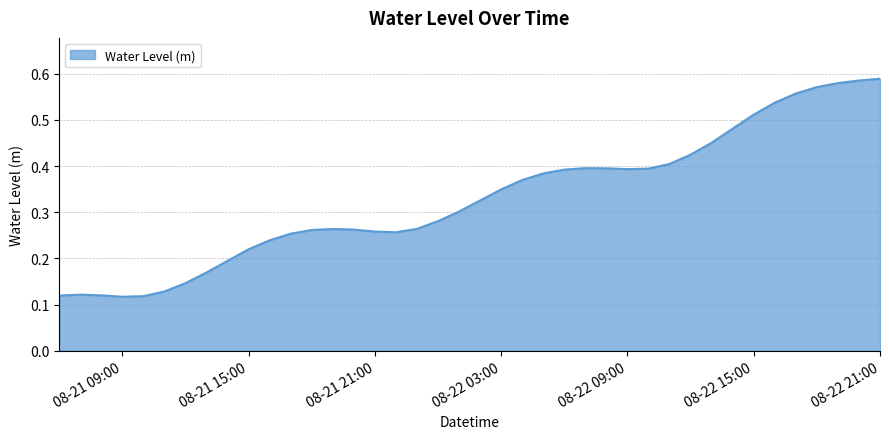

Count the number of categories in the chart.

40